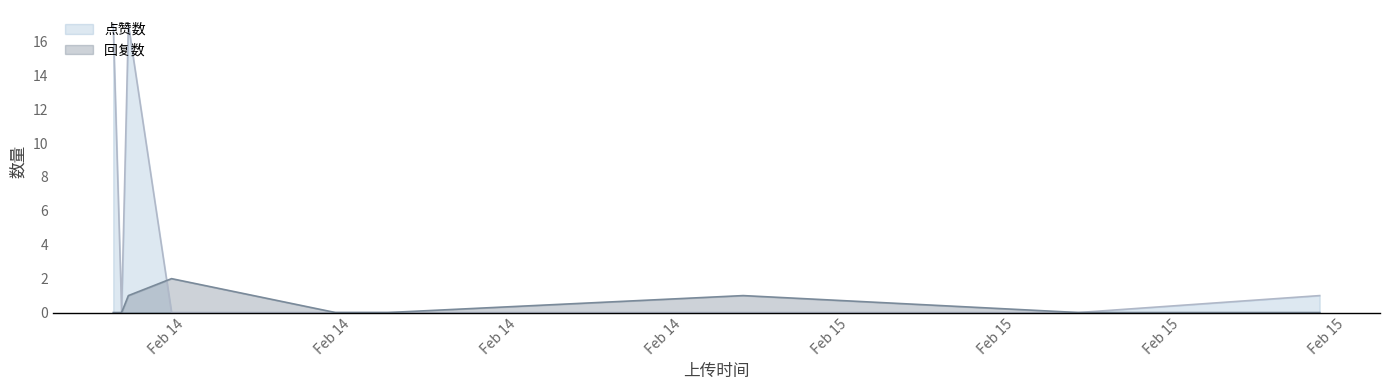

Is the value of 点赞数 at 1676435431 greater than the value of 回复数 at 1676376328?

No